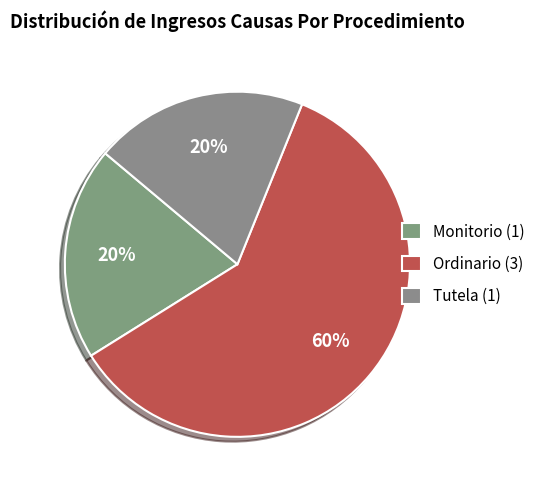

Which slice represents more than half of the pie?

Ordinario